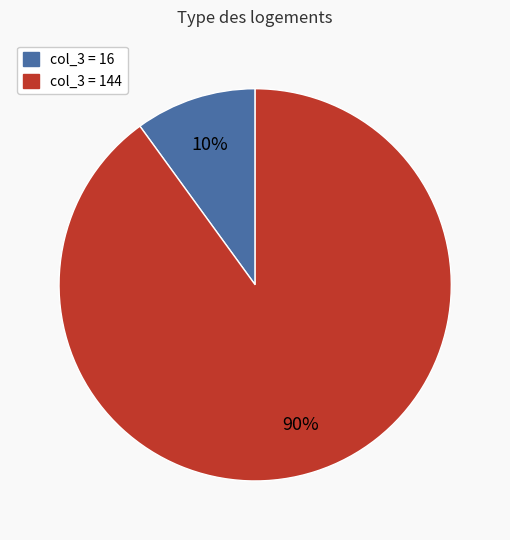

Is there a majority slice in this chart?

Yes